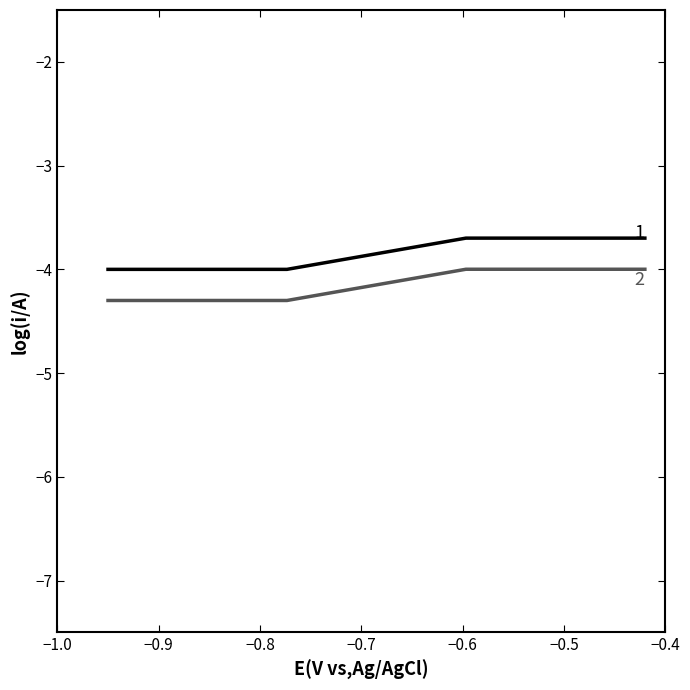

What is the greatest value displayed?

-3.7